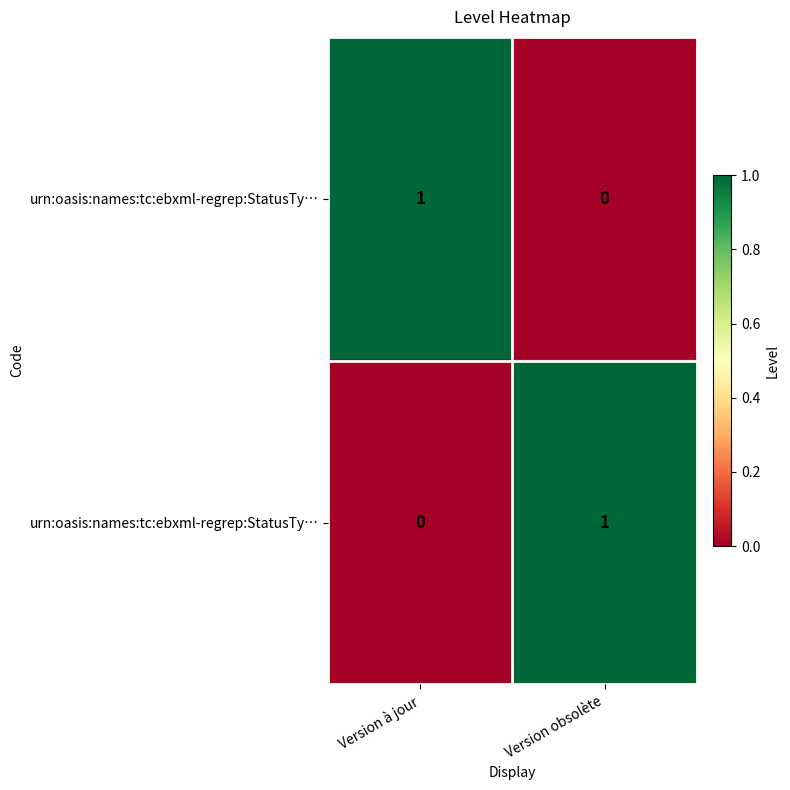

What is the spread (max minus min) of values at Version obsolète?

1